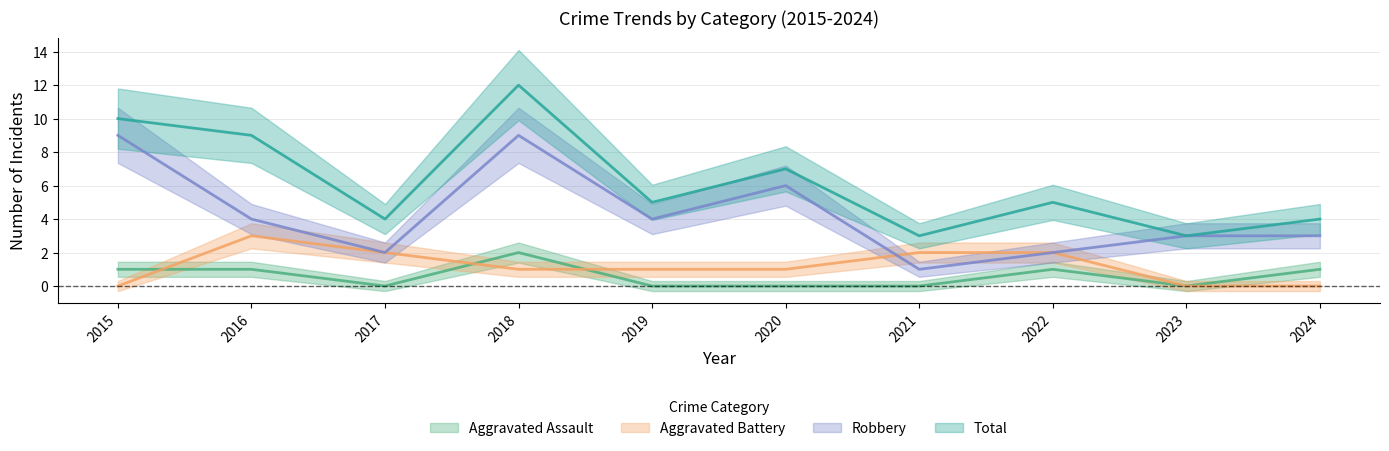

What is the difference between the second highest and minimum values in the Robbery series?

8